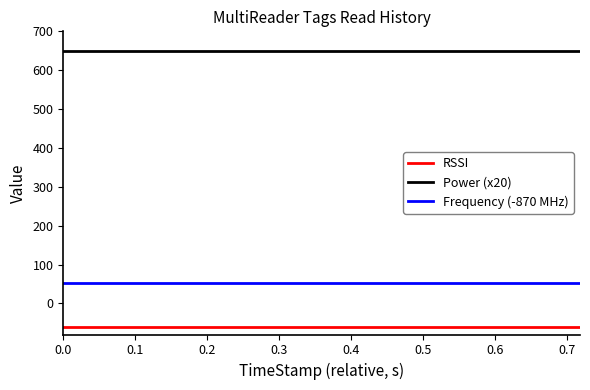

What is the smallest value displayed?

-60.0